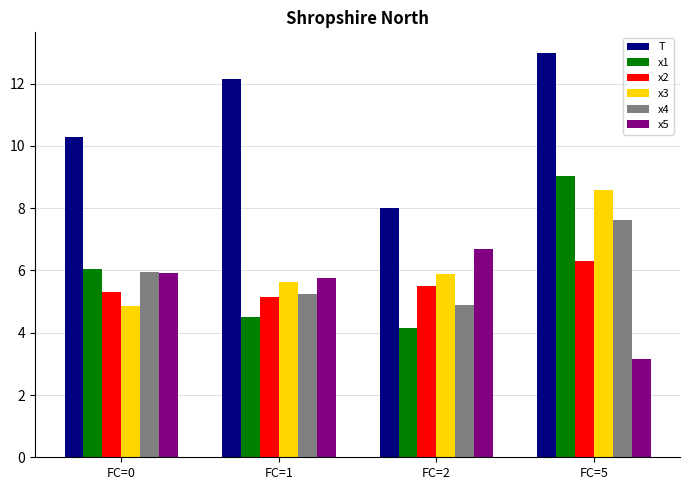

At which category does the chart reach its minimum across all series?

FC=5